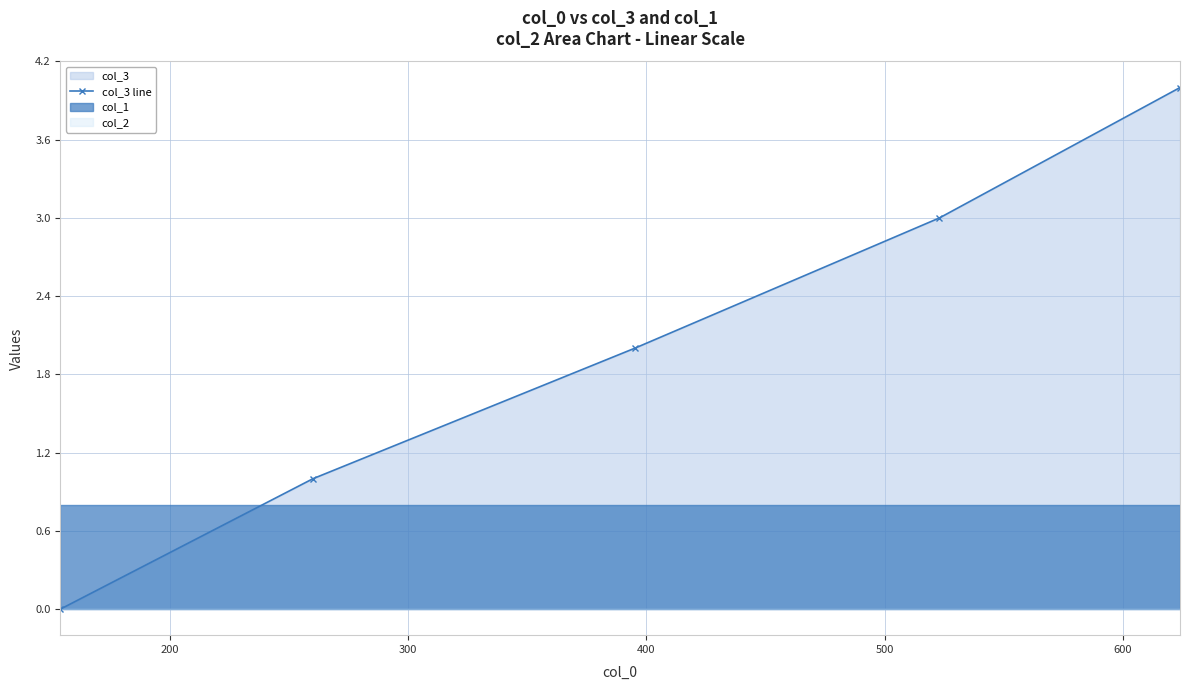

True or false: there are more than 1 points higher than both neighbors.

False